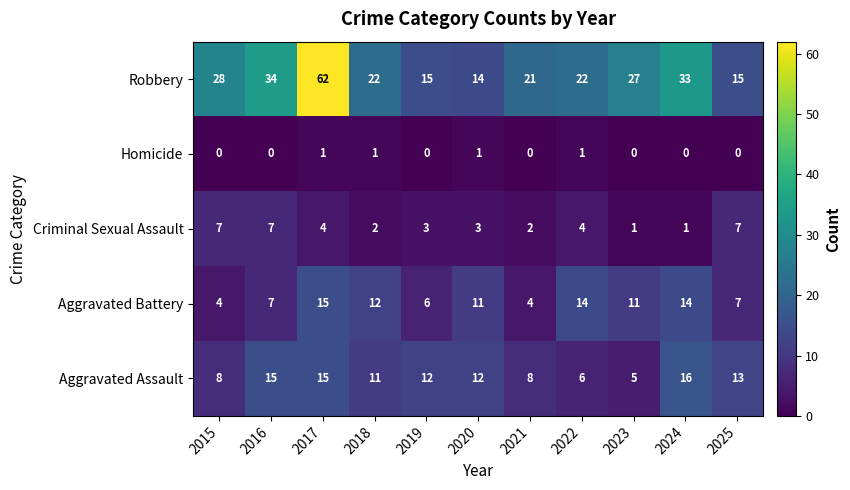

Which category has the highest value in the Aggravated Battery series?

2017